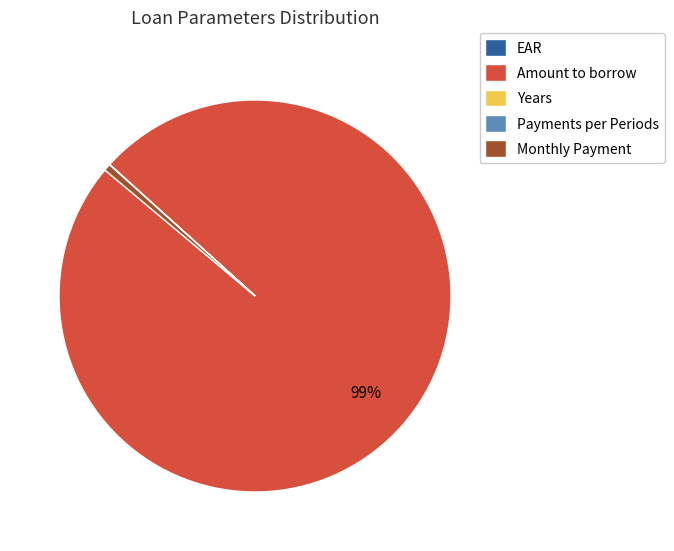

To the nearest percent, what portion does Amount to borrow represent?

99%